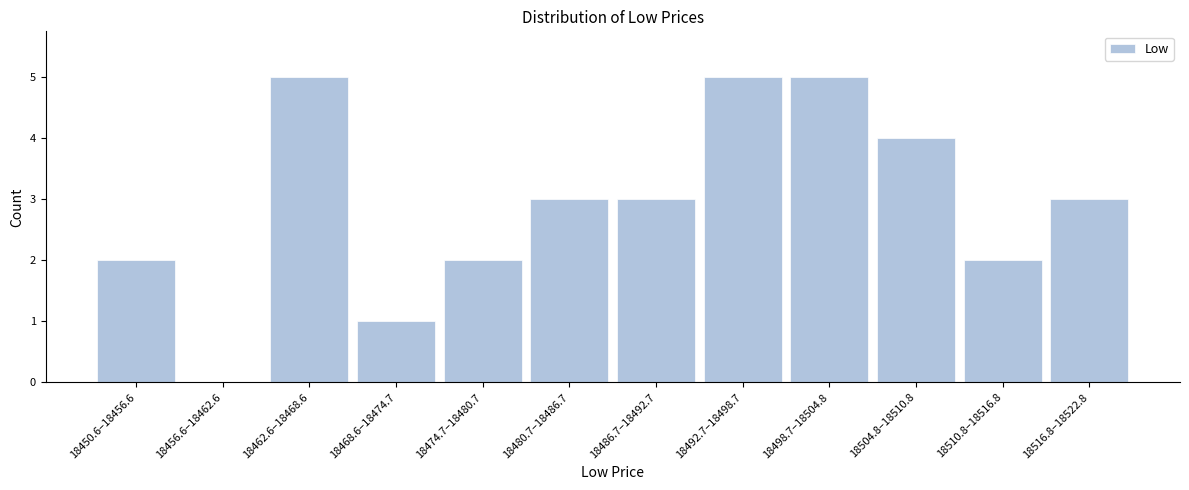

Reading right to left, list all the values displayed in this chart.

18516.8–18522.8=3	18510.8–18516.8=2	18504.8–18510.8=4	18498.7–18504.8=5	18492.7–18498.7=5	18486.7–18492.7=3	18480.7–18486.7=3	18474.7–18480.7=2	18468.6–18474.7=1	18462.6–18468.6=5	18456.6–18462.6=0	18450.6–18456.6=2